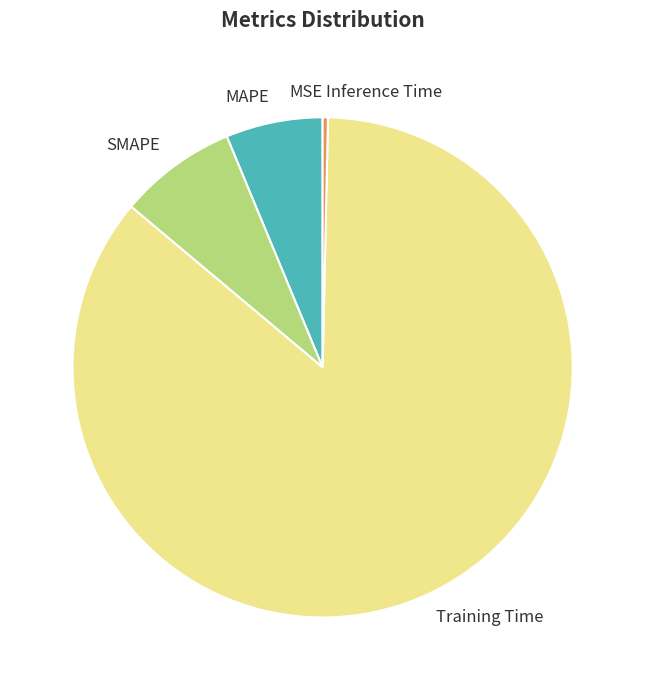

Do MAPE and Inference Time together represent more than half of the pie?

No